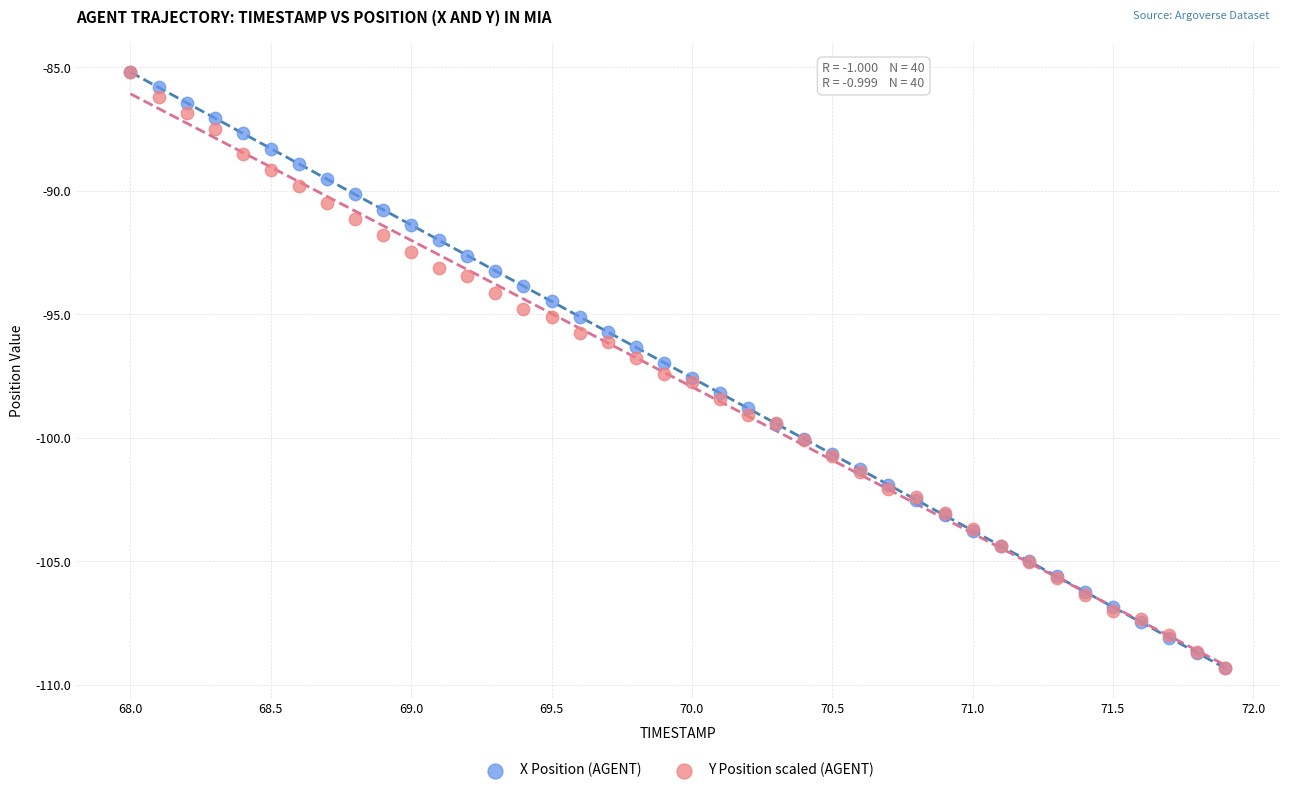

What are all the series names shown in the legend?

X Position (AGENT), Y Position scaled (AGENT)